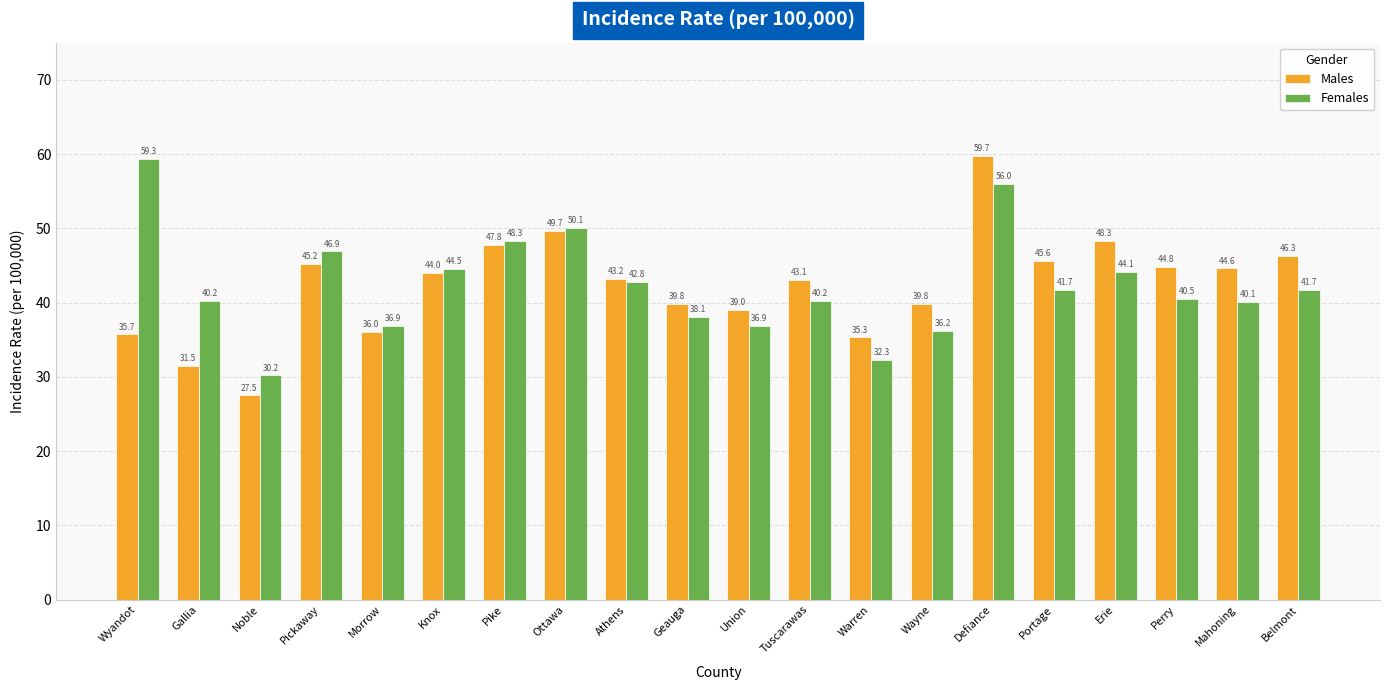

Between Wyandot and Gallia, which series saw the biggest shift?

Females